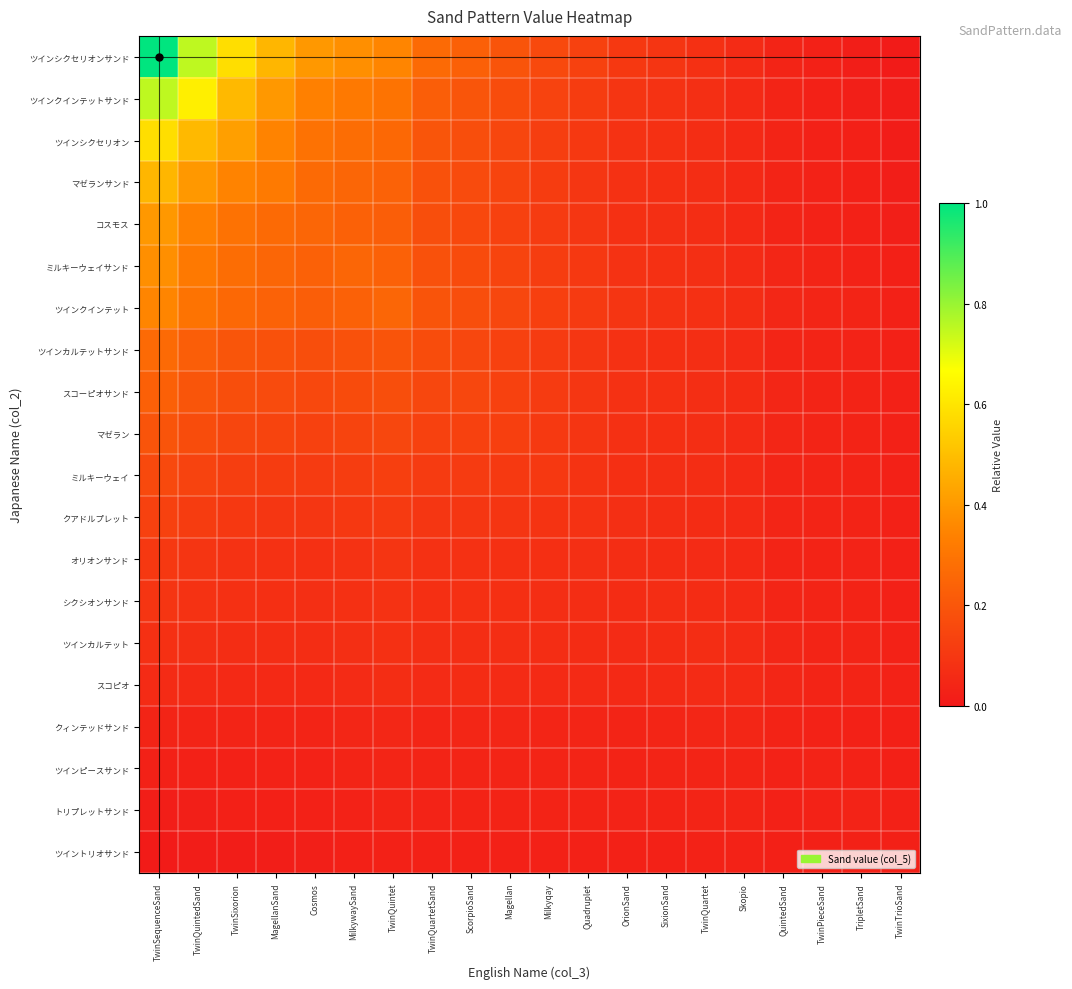

Which series has the largest total across all categories?

ツインシクセリオンサンド